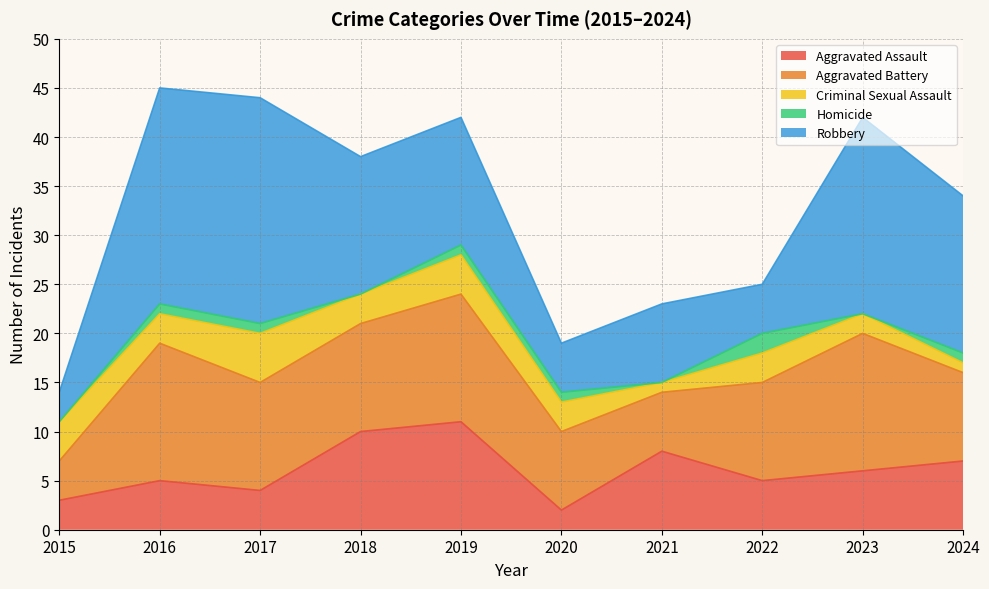

What is the highest value of the Aggravated Assault series?

11